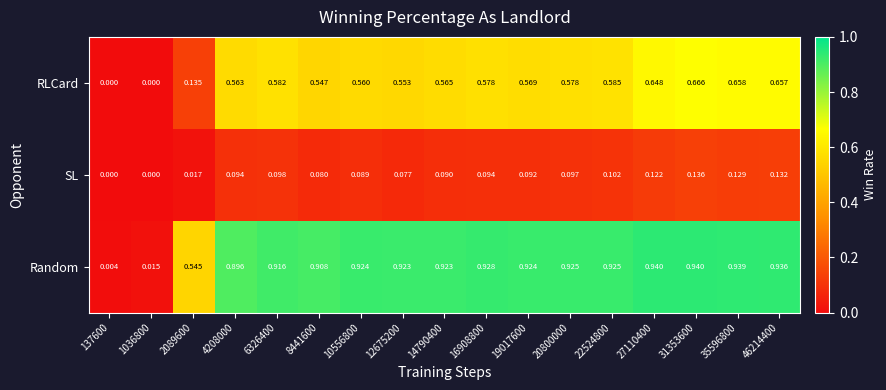

Which series changed the most between 4208000 and 22524800?

Random